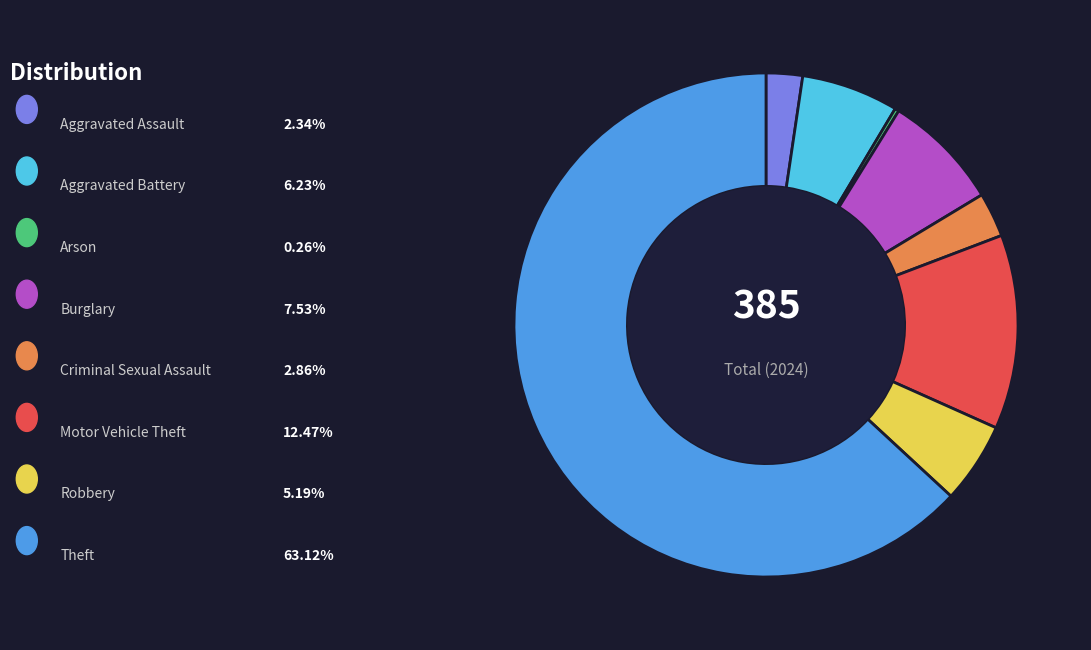

Does any single category account for the majority?

Yes